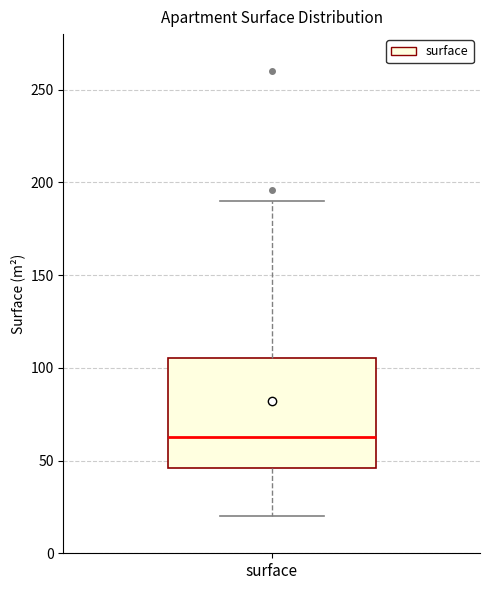

Where is the upper edge of the box for surface on the y-axis? The values are not printed on the chart, so give them approximately, as read against the axis.

105